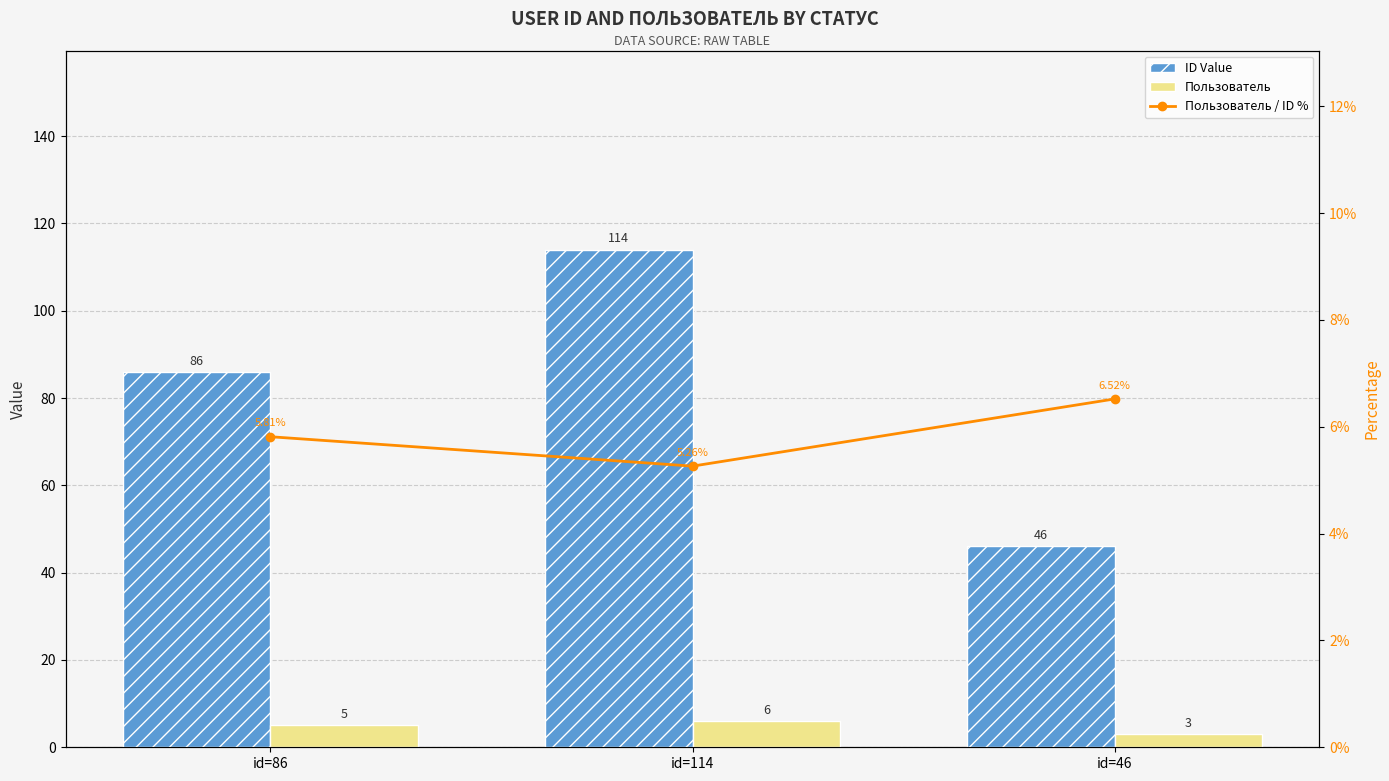

How many Пользователь / ID % values are between 5 and 6?

2